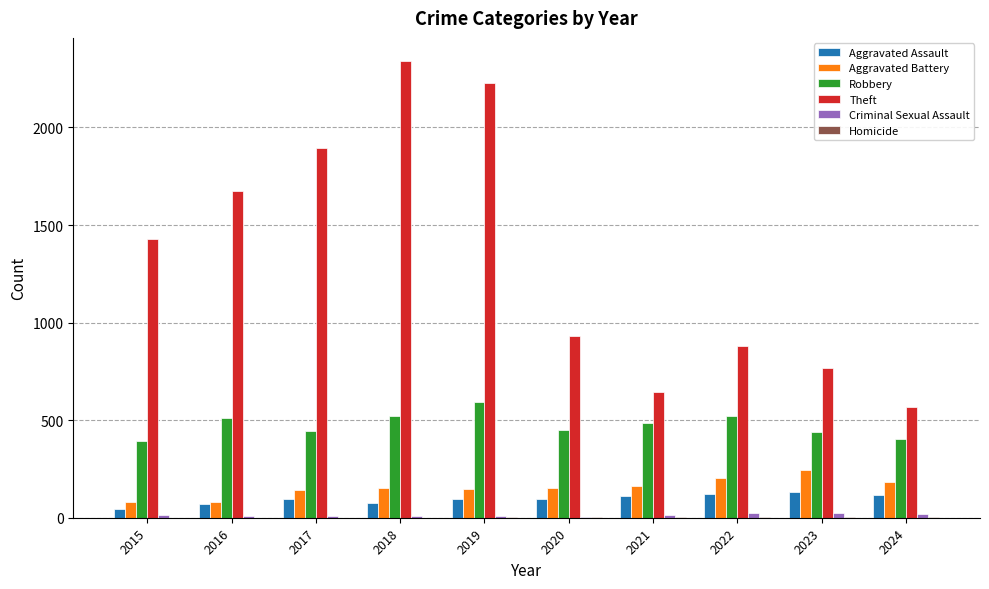

Which label corresponds to the largest value in the chart?

2018